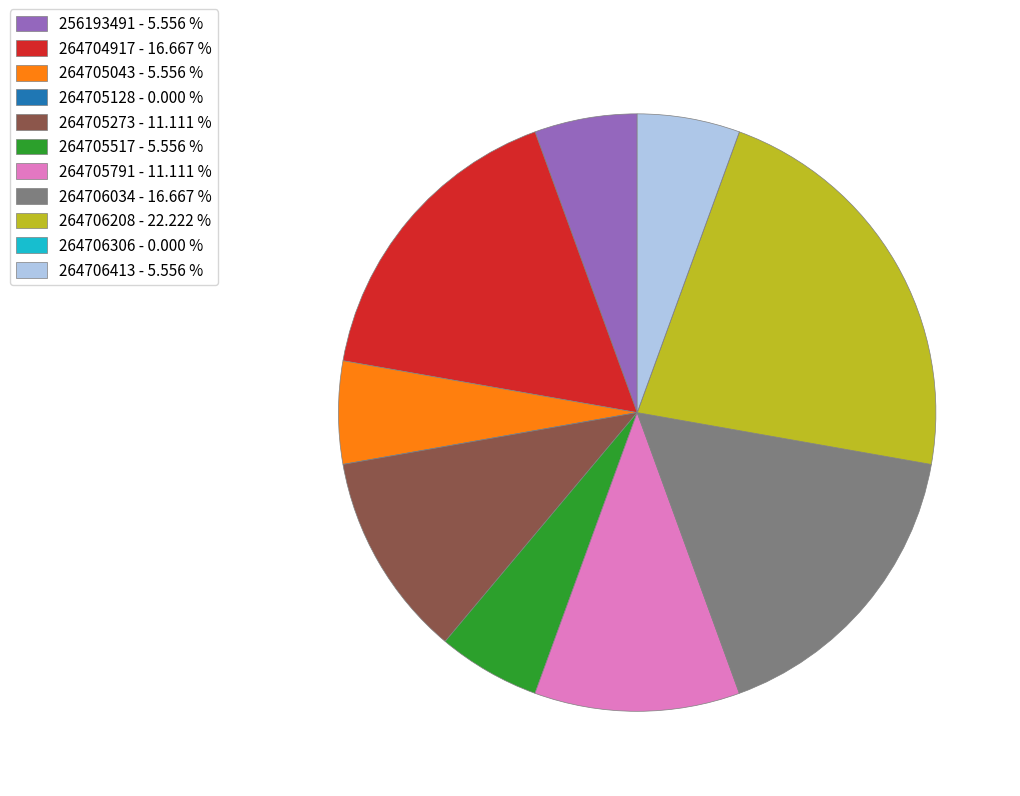

Combined, do 264706413 - 5.556 % and 264705791 - 11.111 % account for over 50%?

No